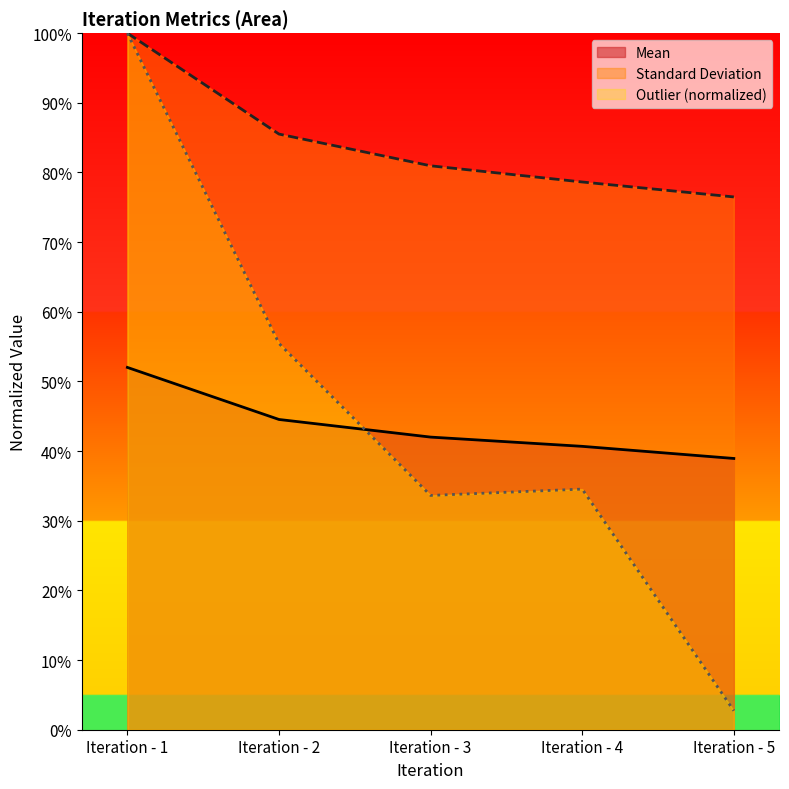

Does the chart display data point markers on the line(s)?

No